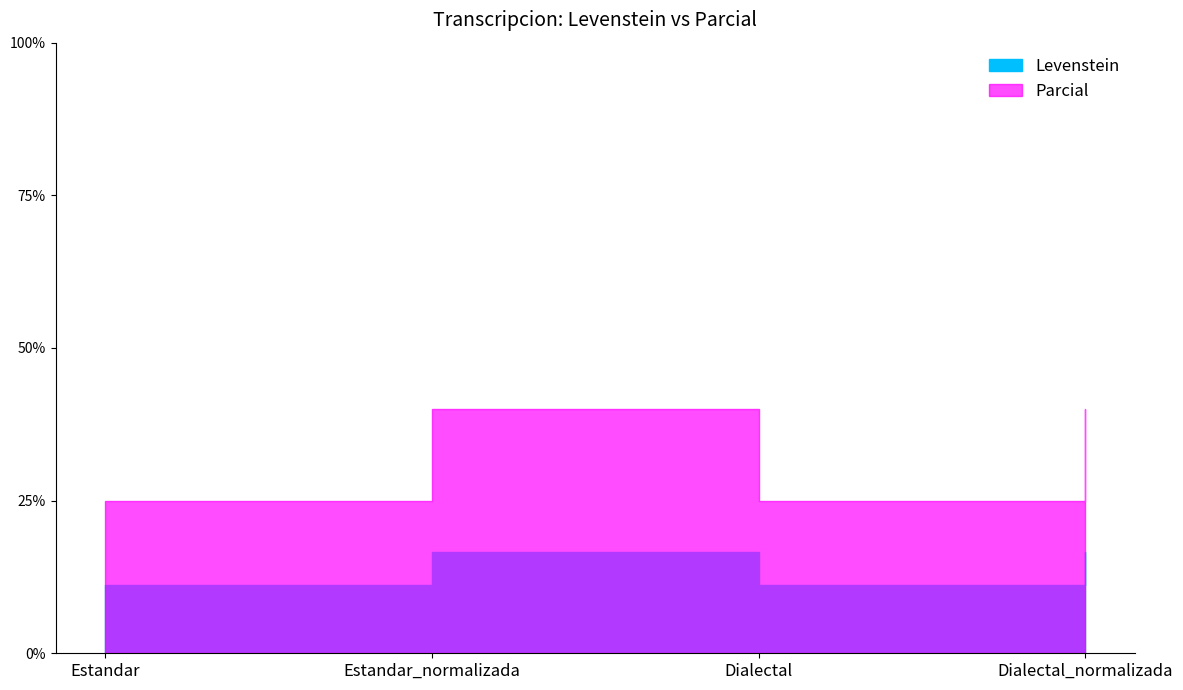

How many data points in Parcial are less than 40?

2